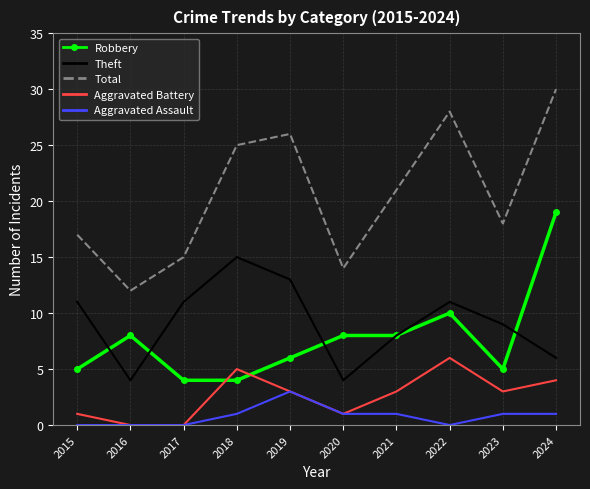

True or false: Aggravated Battery and Theft cross at least once.

False